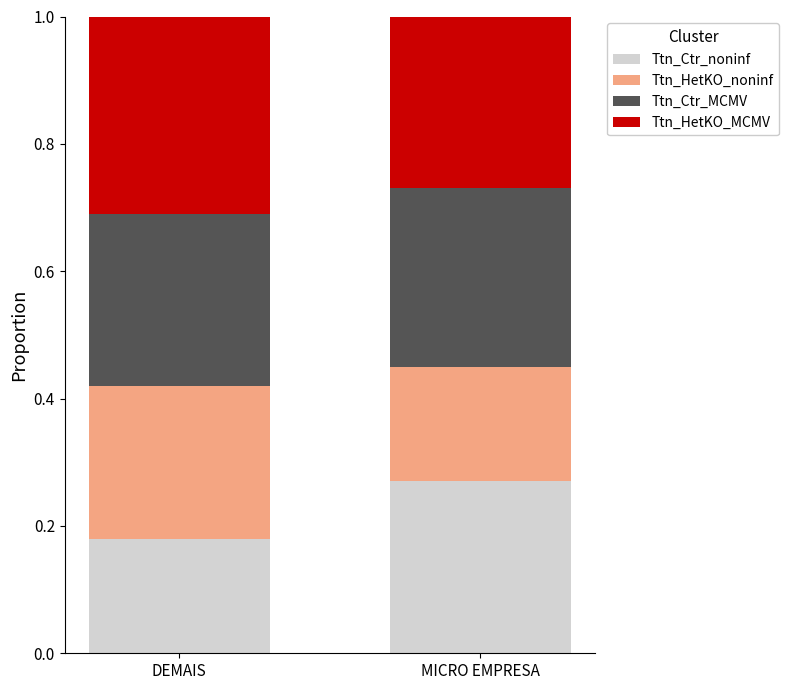

At which label does Ttn_Ctr_noninf reach its minimum?

DEMAIS